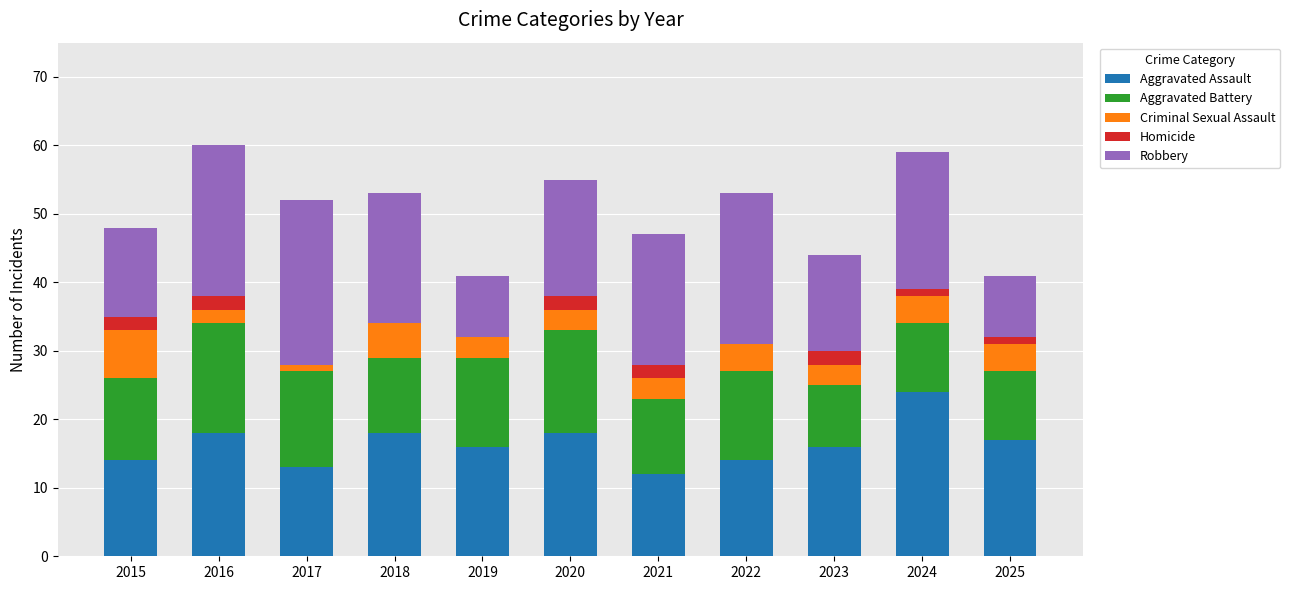

How many series are shown in this chart?

5